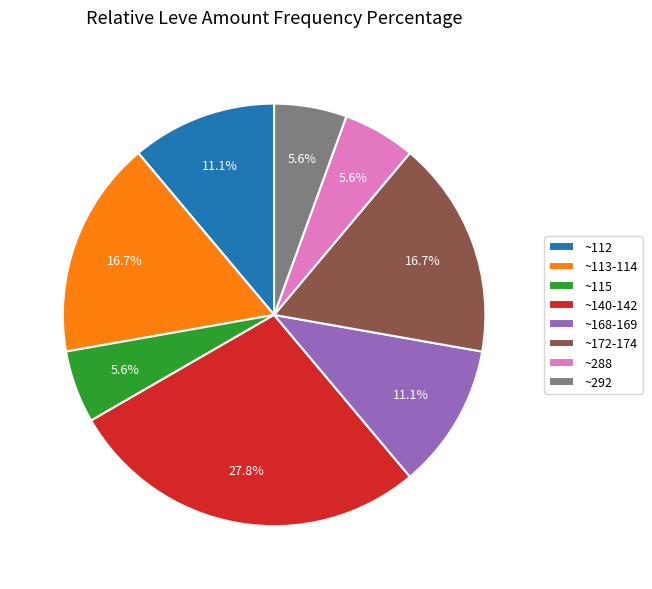

Is ~288 the majority of the pie?

No